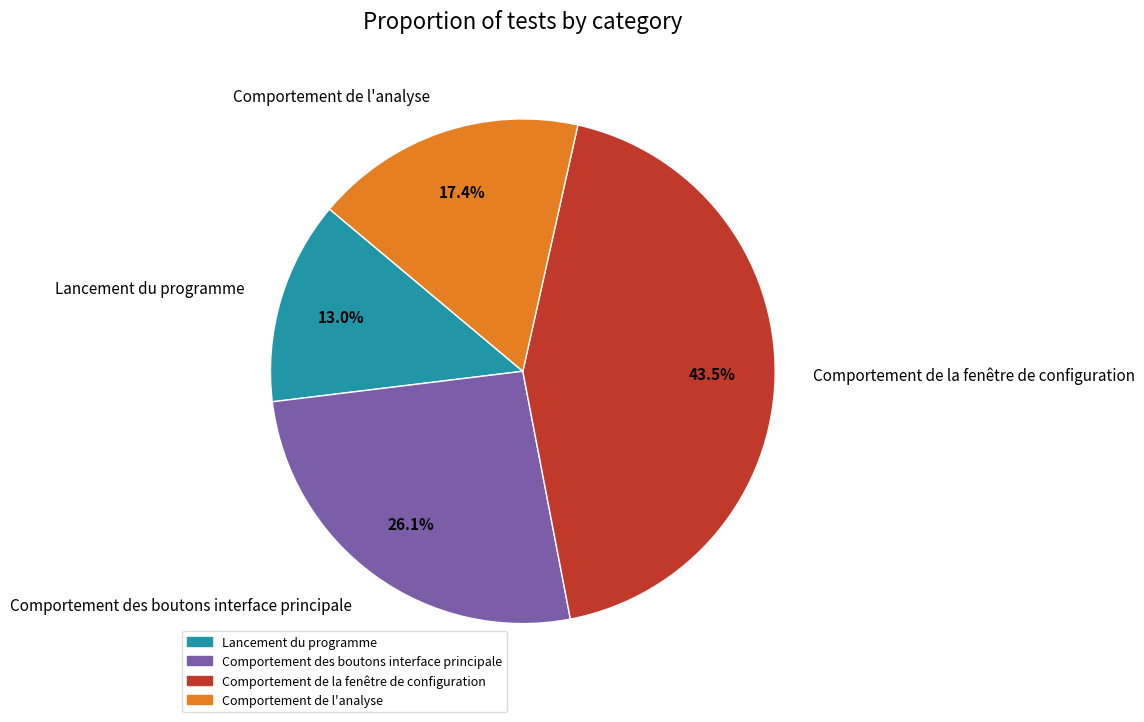

How many slices are in this pie chart?

4